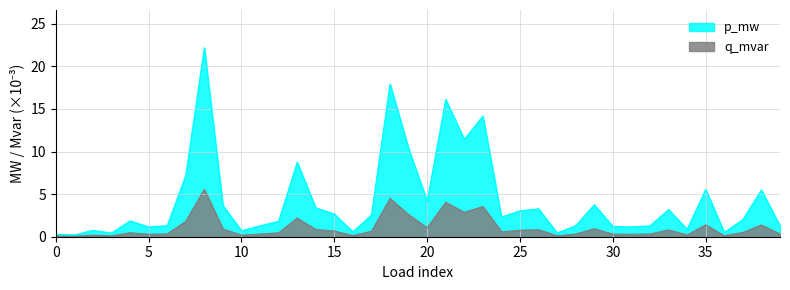

At which label does q_mvar reach its minimum?

1